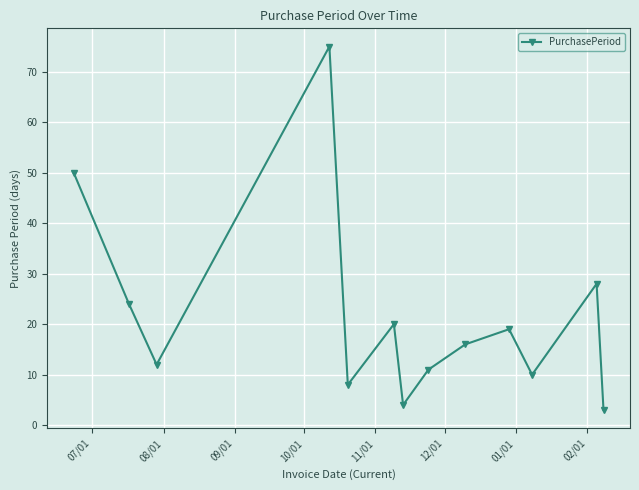

How many categories are shown in the chart?

13